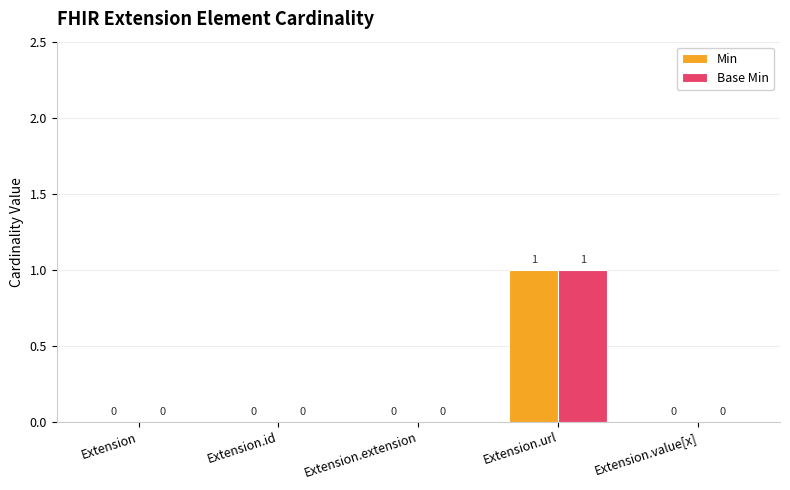

At which category is the sum across all series the highest?

Extension.url